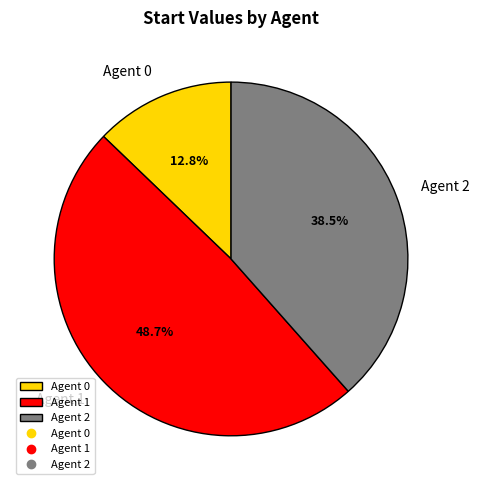

What is the smallest slice in the pie chart?

Agent 0